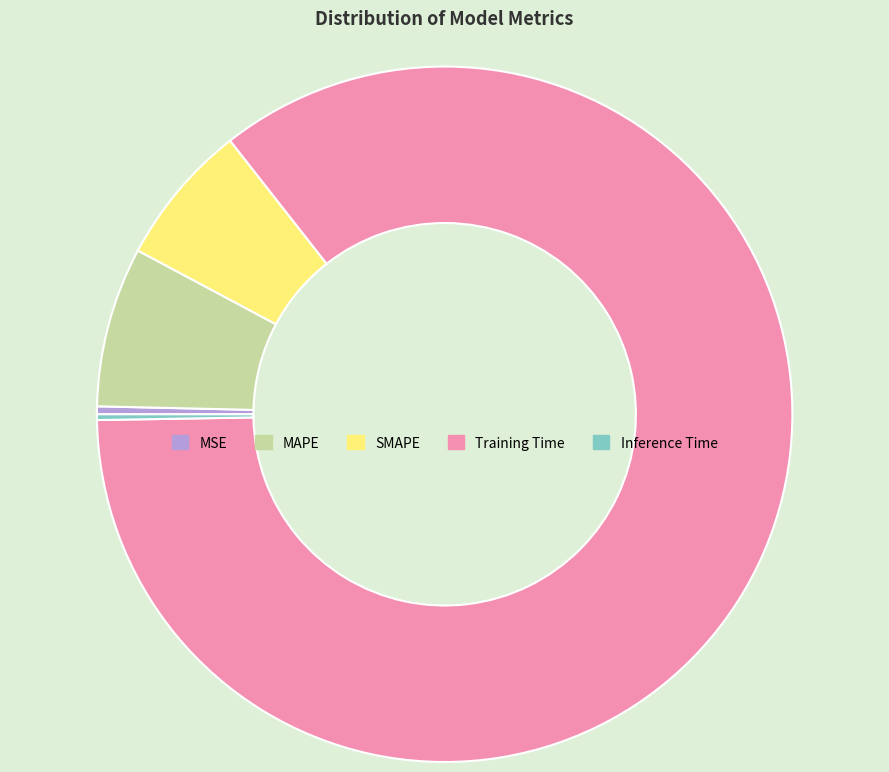

What is the largest slice in the pie chart?

Training Time